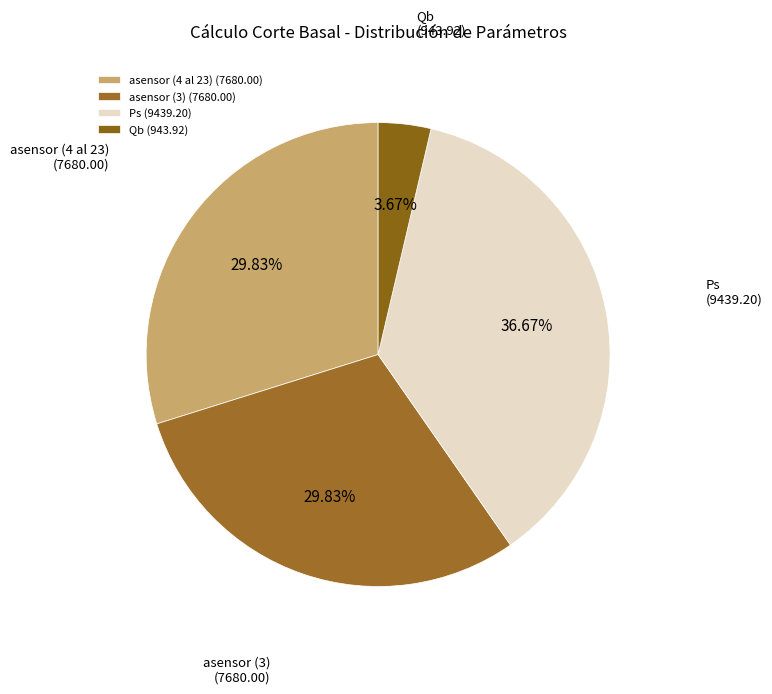

Which slice is the largest?

Ps (9439.20)